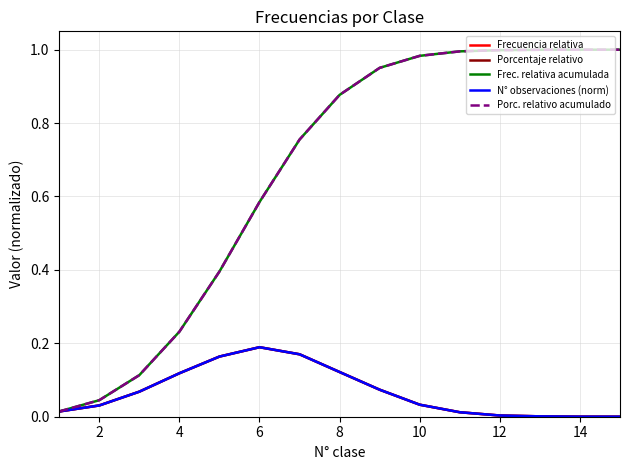

Is this an area chart (filled region under the line)?

No